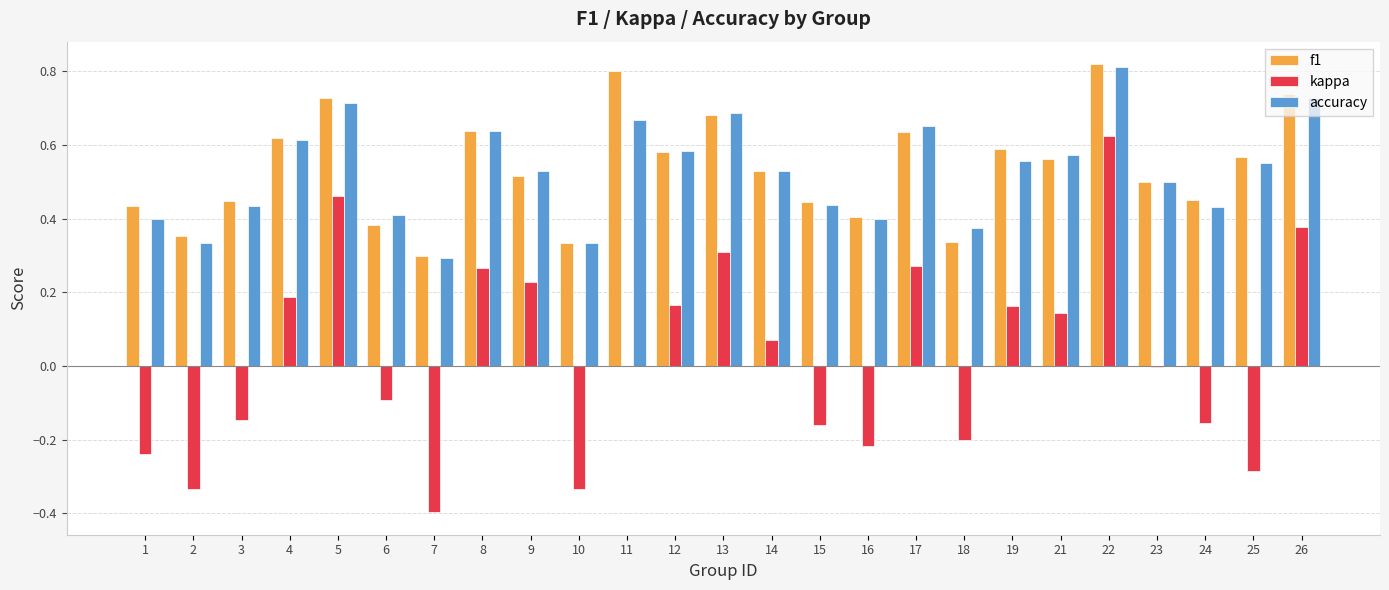

Which series changed the most between 3 and 7?

kappa